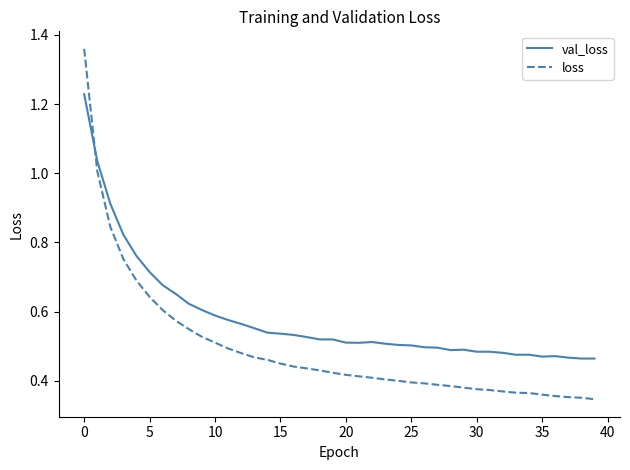

Rank the series by their maximum value, from highest to lowest.

loss, val_loss